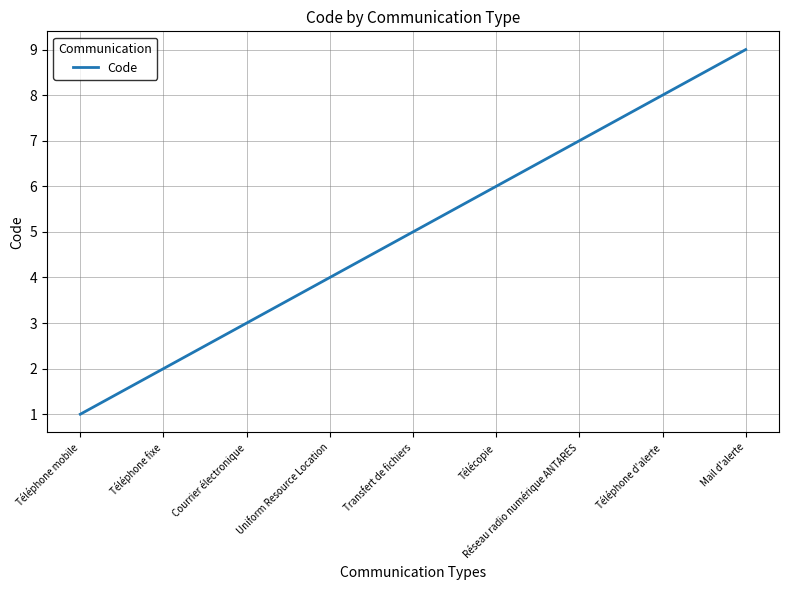

What is the minimum value shown in the chart?

1